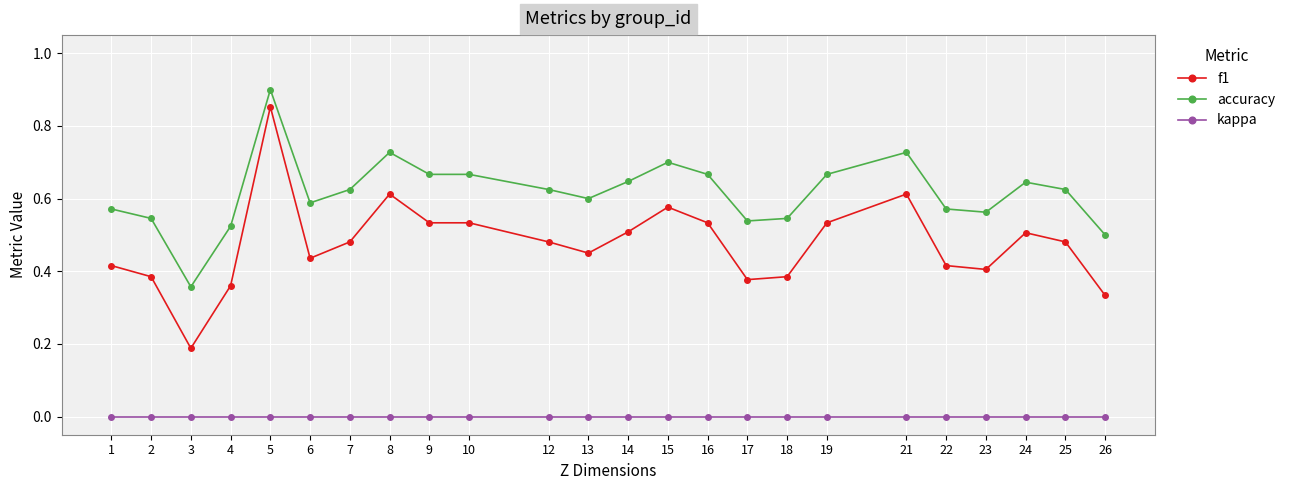

Which series has the widest spread of values?

f1